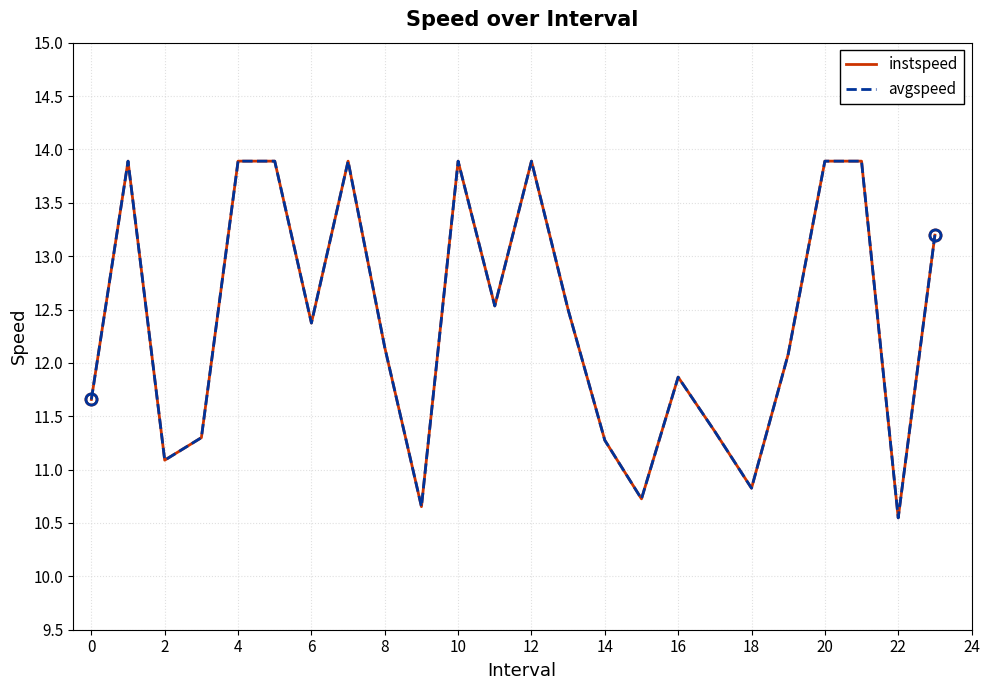

What is the smallest value displayed?

10.5